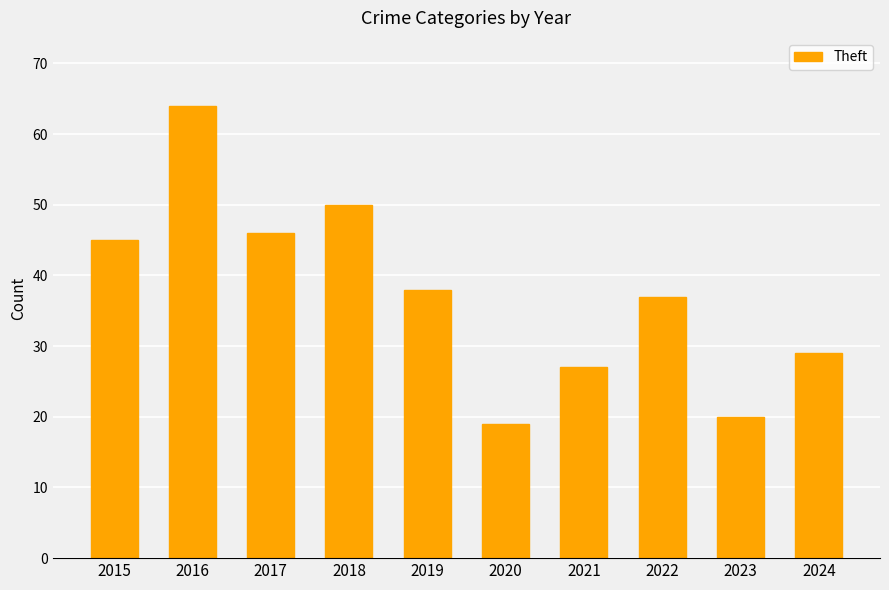

Approximately how many times larger is the value at 2019 compared to 2024?

1.3